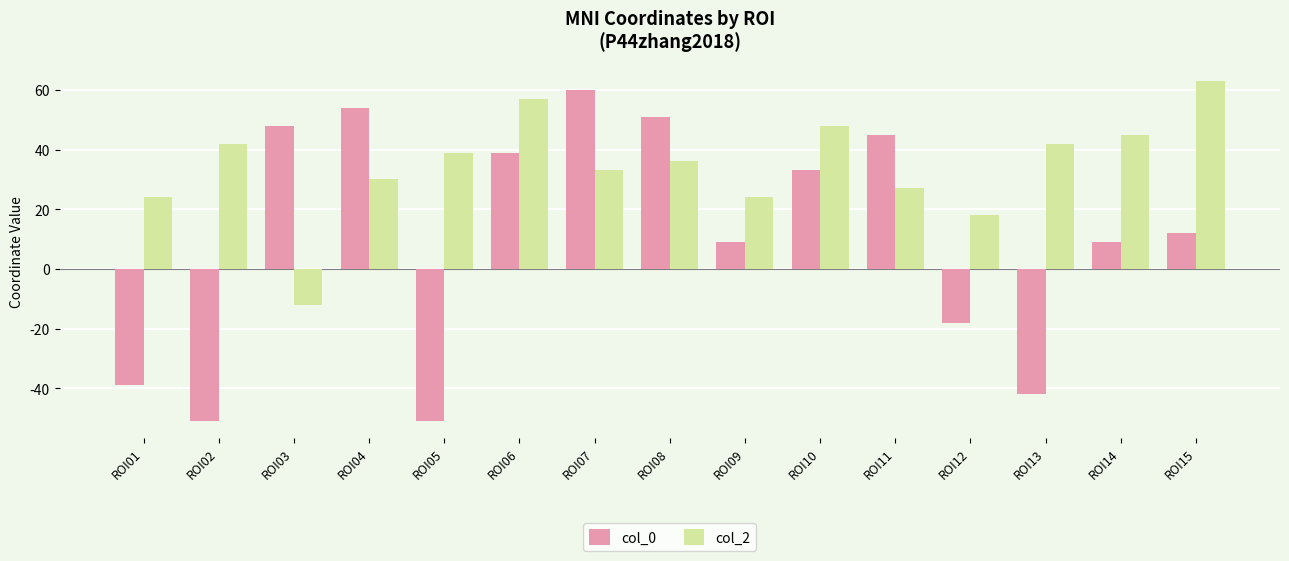

What is the spread (max minus min) of values at ROI15?

51